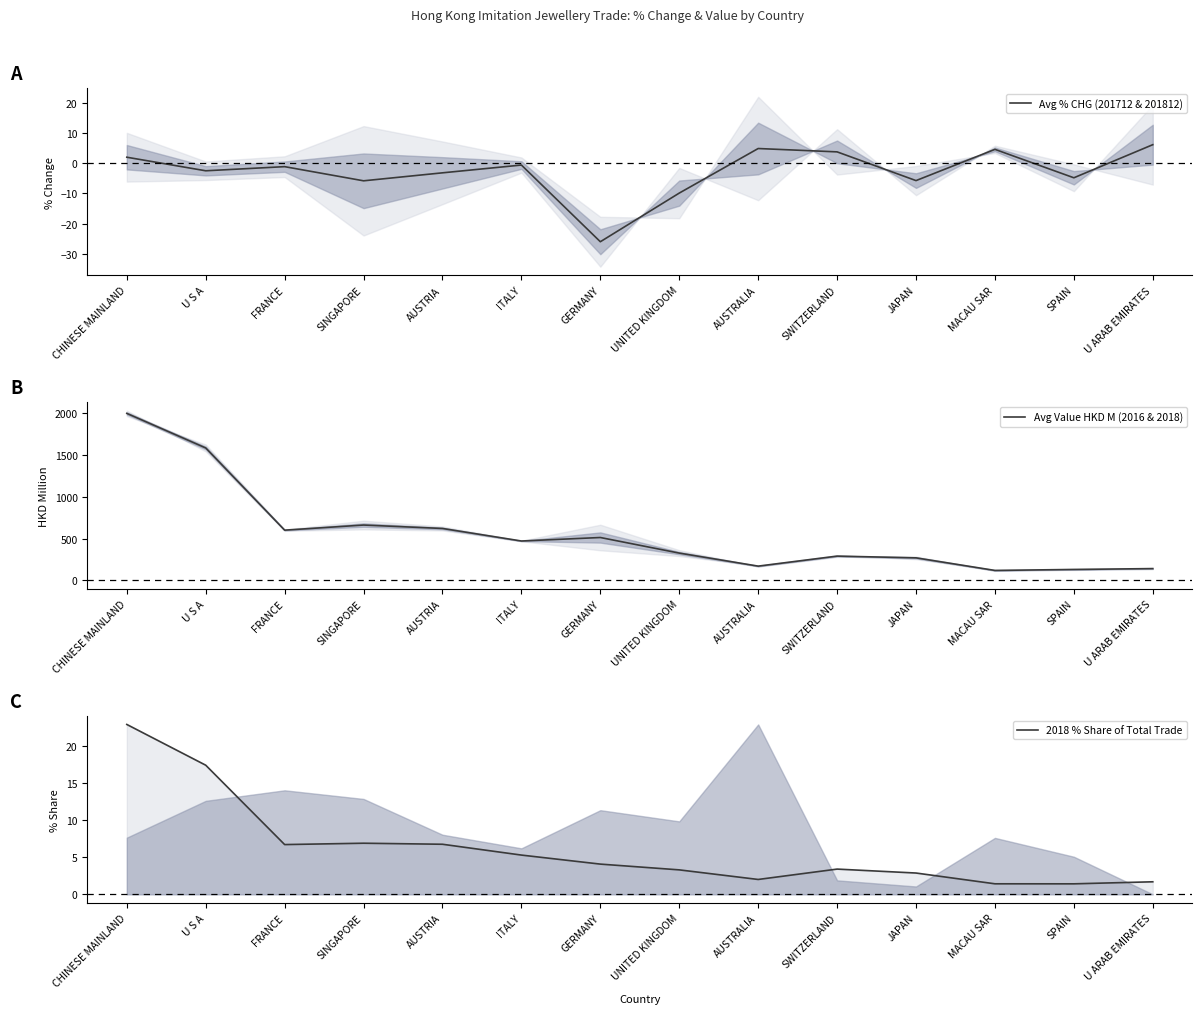

Reading left to right, what are all the values shown in this chart?

Avg % CHG (201712 & 201812): CHINESE MAINLAND=2.0	U S A=-2.5	FRANCE=-1.1	SINGAPORE=-5.8	AUSTRIA=-3.2	ITALY=-0.6	GERMANY=-25.9	UNITED KINGDOM=-9.9	AUSTRALIA=4.8	SWITZERLAND=3.7	JAPAN=-5.7	MACAU SAR=4.6	SPAIN=-4.8	U ARAB EMIRATES=6.1
Avg Value HKD M (2016 & 2018): CHINESE MAINLAND=1995.1	U S A=1582.2	FRANCE=600.9	SINGAPORE=661.9	AUSTRIA=621.2	ITALY=471.4	GERMANY=513.1	UNITED KINGDOM=327.0	AUSTRALIA=171.4	SWITZERLAND=291.1	JAPAN=270.3	MACAU SAR=120.1	SPAIN=131.7	U ARAB EMIRATES=142.0
2018 % Share of Total Trade: CHINESE MAINLAND=22.9	U S A=17.4	FRANCE=6.7	SINGAPORE=6.9	AUSTRIA=6.7	ITALY=5.3	GERMANY=4.1	UNITED KINGDOM=3.3	AUSTRALIA=2.0	SWITZERLAND=3.4	JAPAN=2.9	MACAU SAR=1.4	SPAIN=1.4	U ARAB EMIRATES=1.7